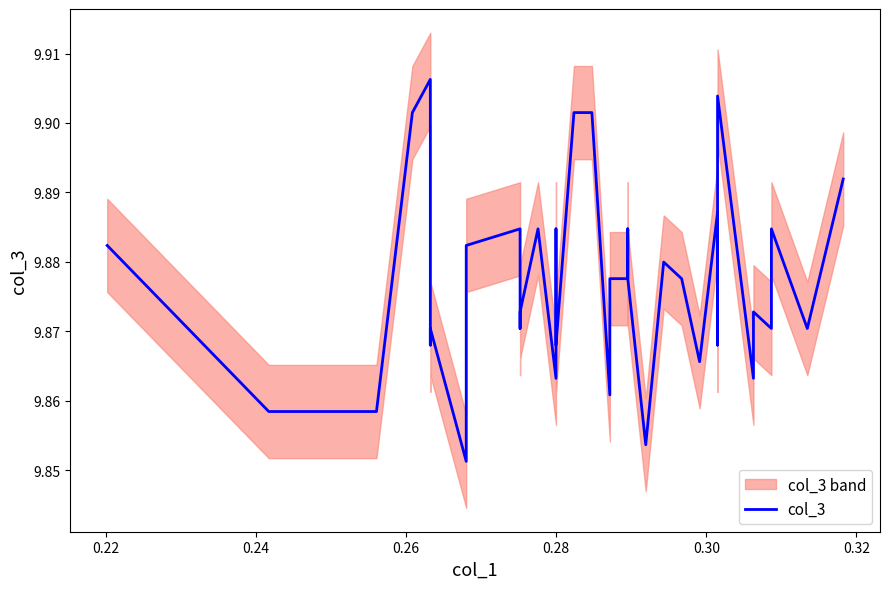

What is the value of the 18th point from the left?

9.9